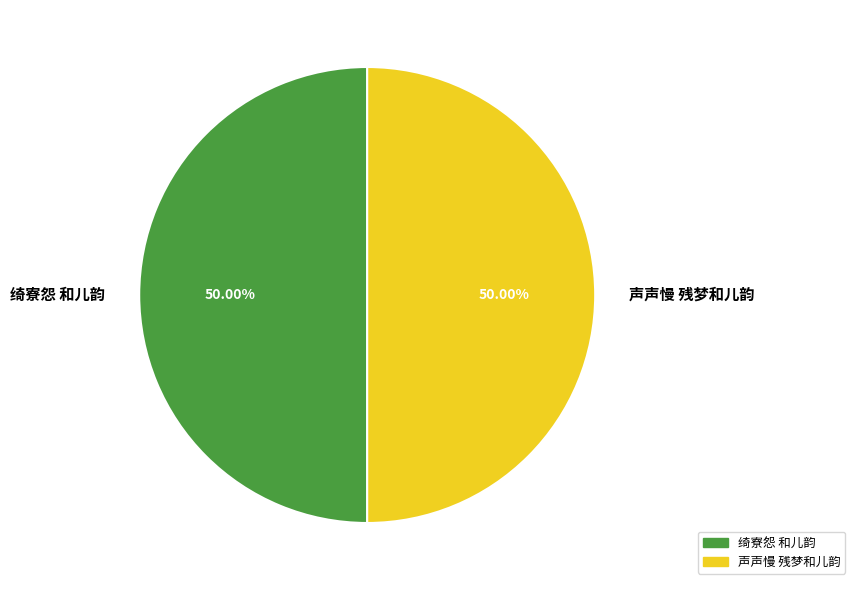

True or false: 声声慢 残梦和儿韵 accounts for 50% of the total.

True